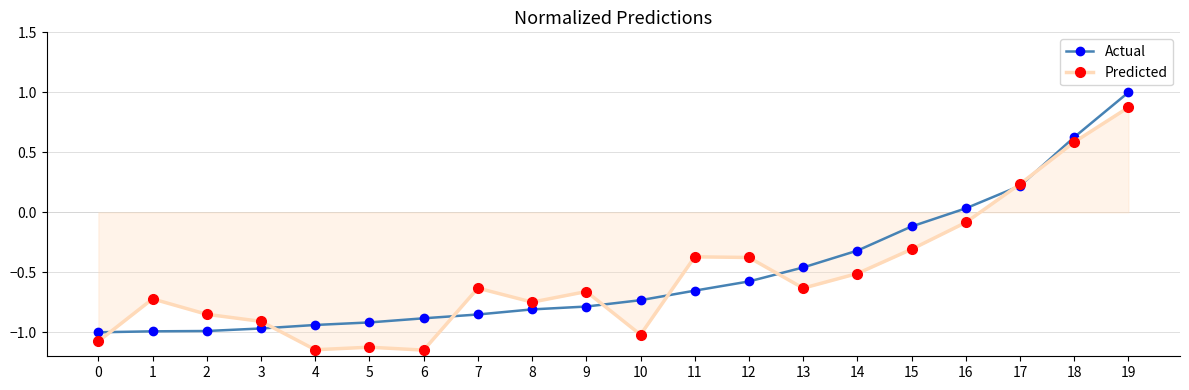

What are all the series names shown in the legend?

Actual, Predicted